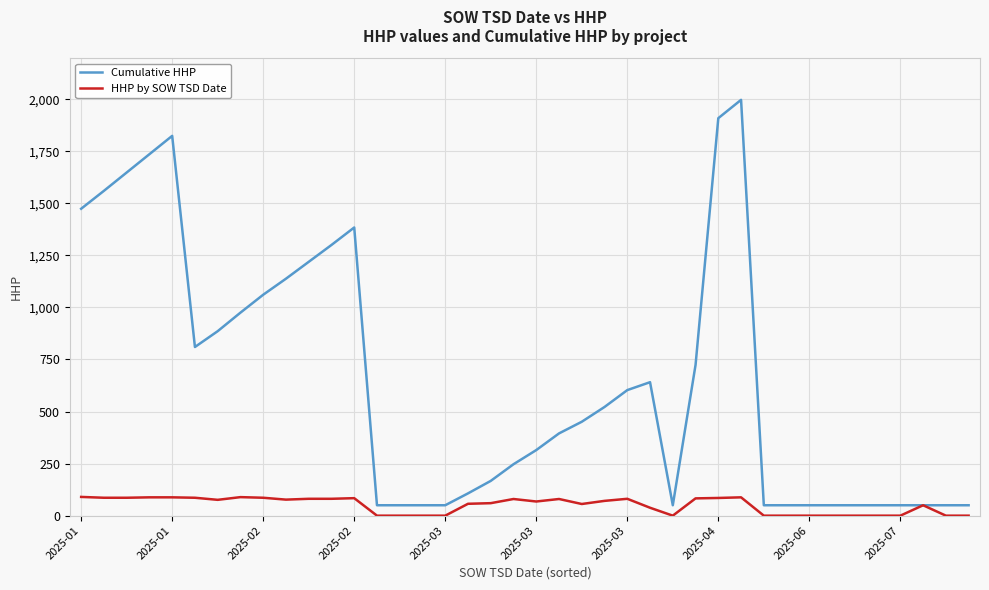

Which series has the largest total across all categories?

Cumulative HHP